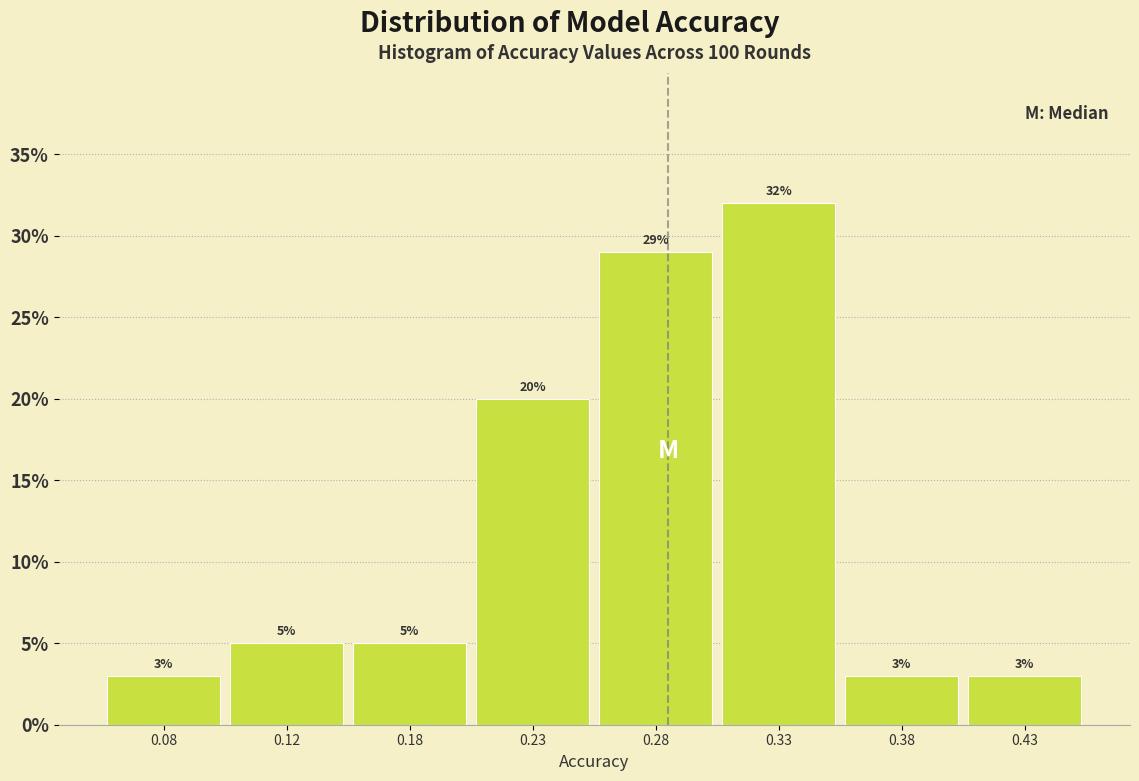

Reading left to right, list all the values displayed in this chart.

0.08=3.0	0.12=5.0	0.18=5.0	0.23=20.0	0.28=29.0	0.33=32.0	0.38=3.0	0.43=3.0